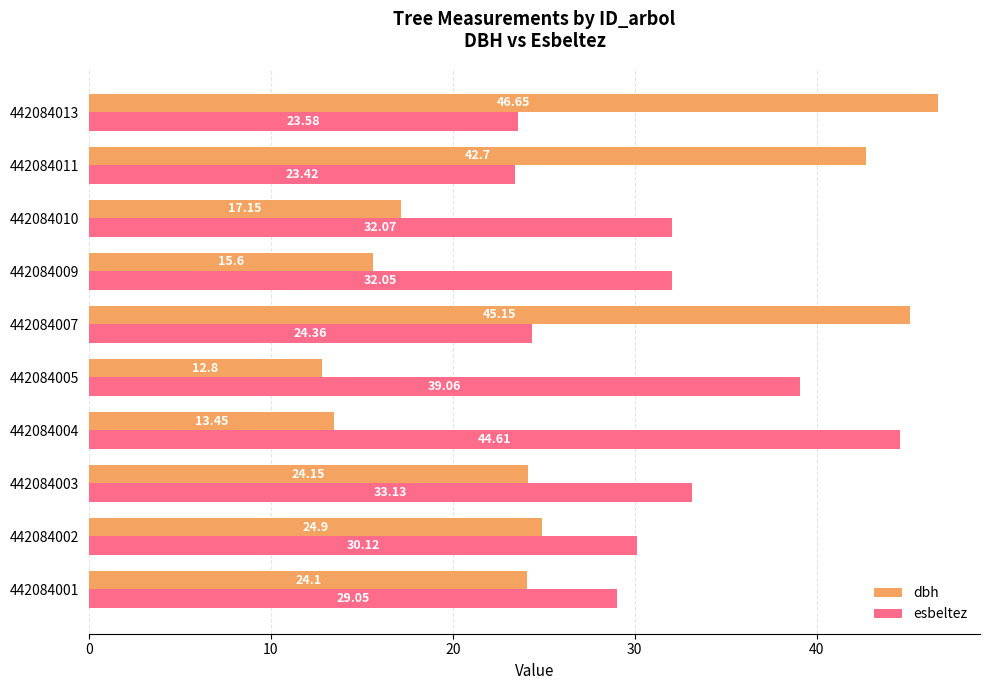

Is the value of dbh at 442084009 greater than the value of esbeltez at 442084002?

No